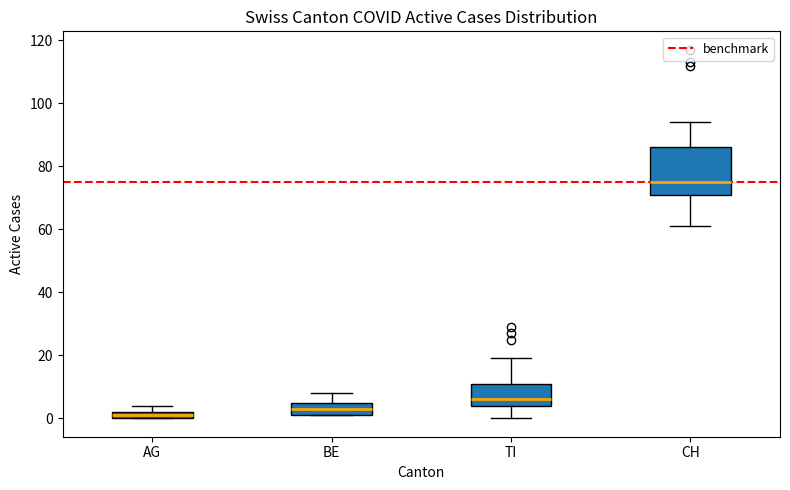

Comparing the boxes themselves (not the whiskers), which one is the tallest?

CH